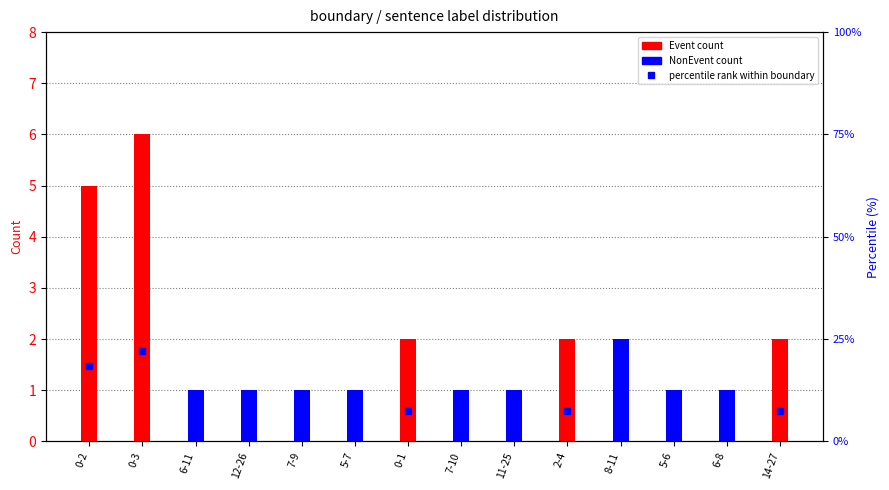

At which label is percentile rank within boundary closest to 12?

0-1